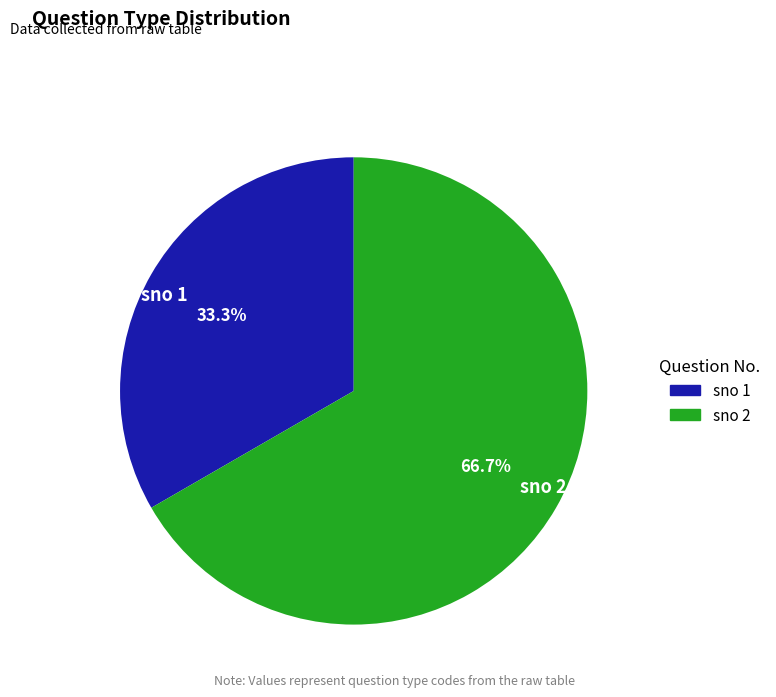

What is the majority slice?

sno 2